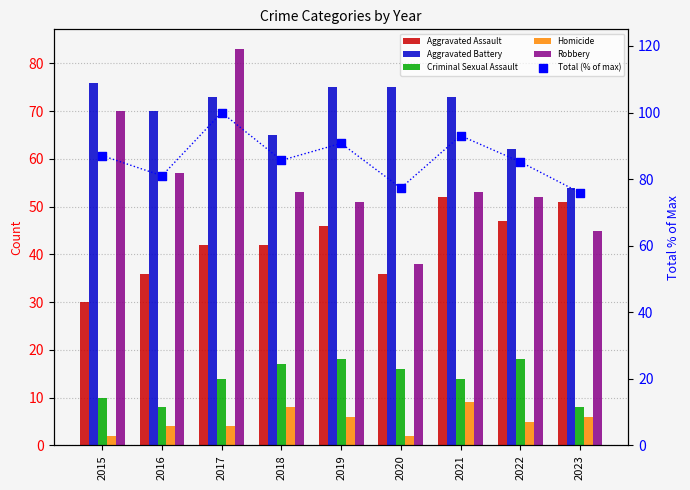

At how many categories does at least one series exceed 73?

9